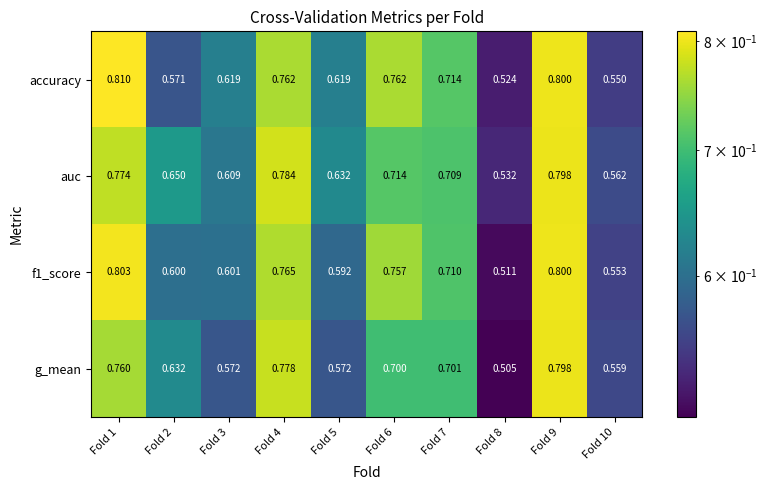

Which series has the widest spread of values?

g_mean